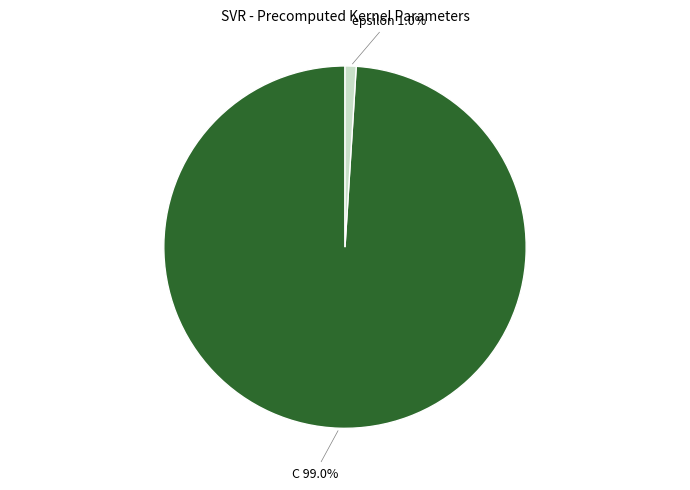

Which category has the biggest portion of the pie?

C